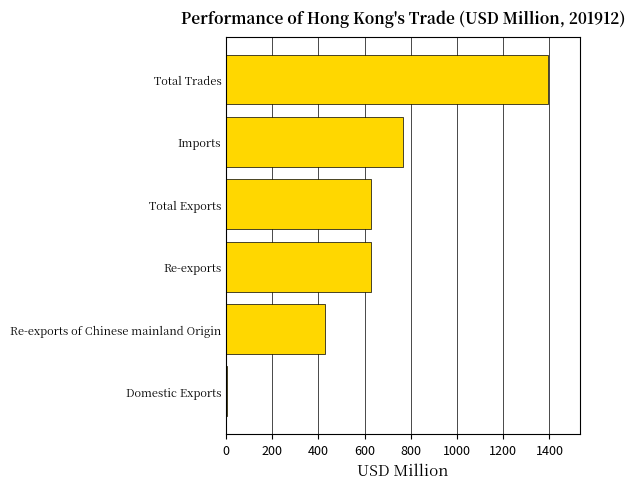

What is the change in value from Imports to Re-exports of Chinese mainland Origin?

-334.9